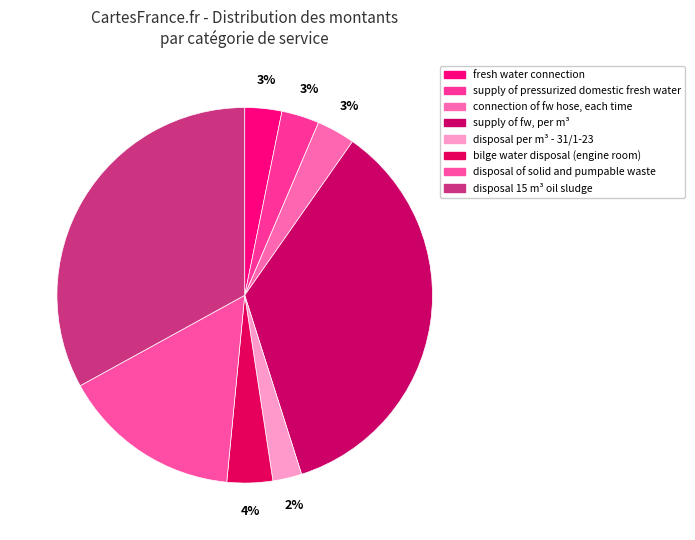

To the nearest percent, what is the difference between the largest and smallest slice percentages?

33%